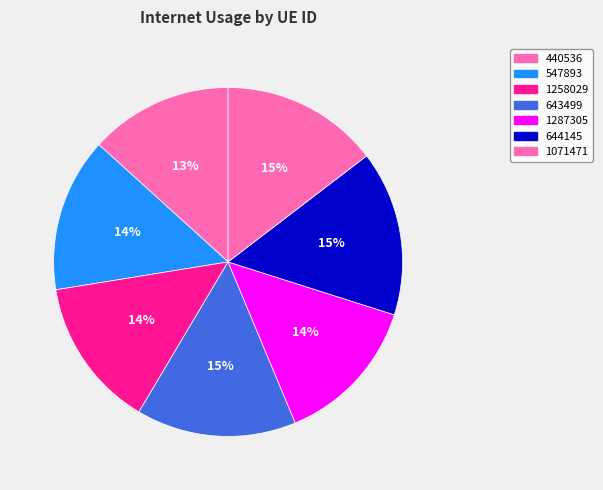

To the nearest percent, what is the combined percentage of 643499 and 547893?

29%